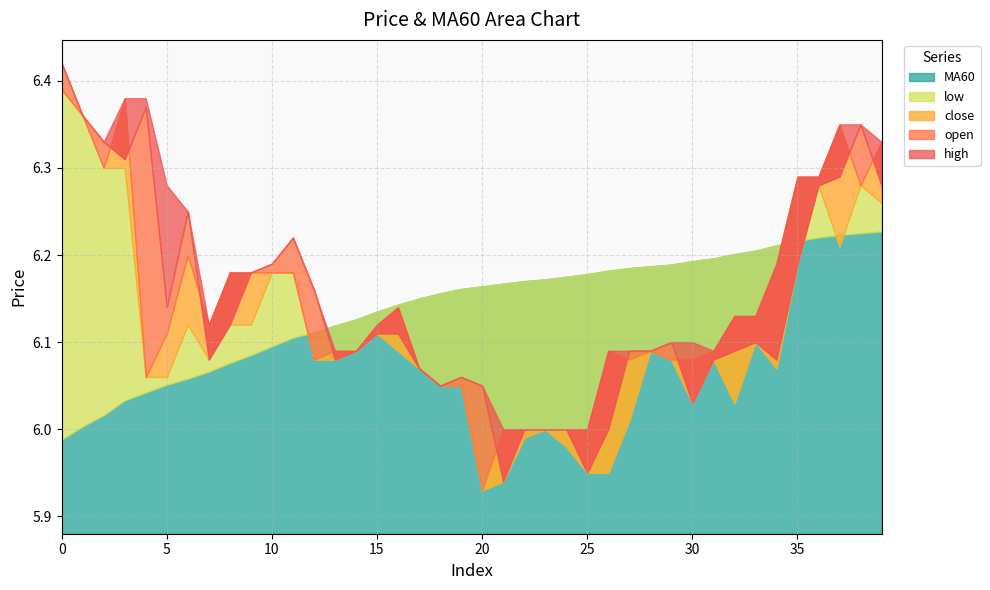

What is the smallest value displayed?

5.9